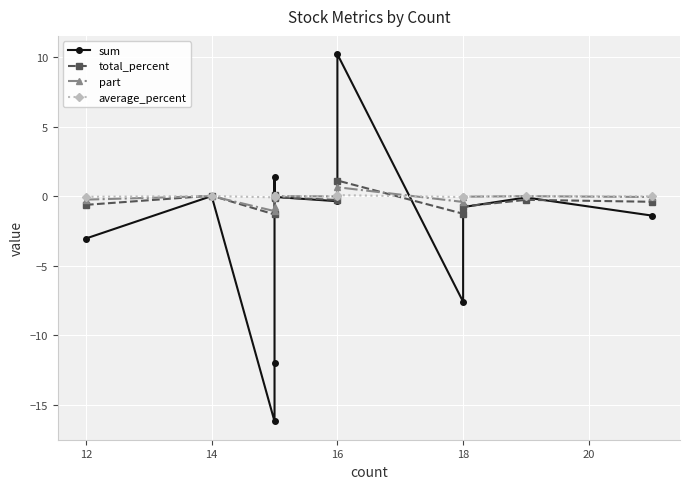

Which series has the largest range (max minus min)?

sum